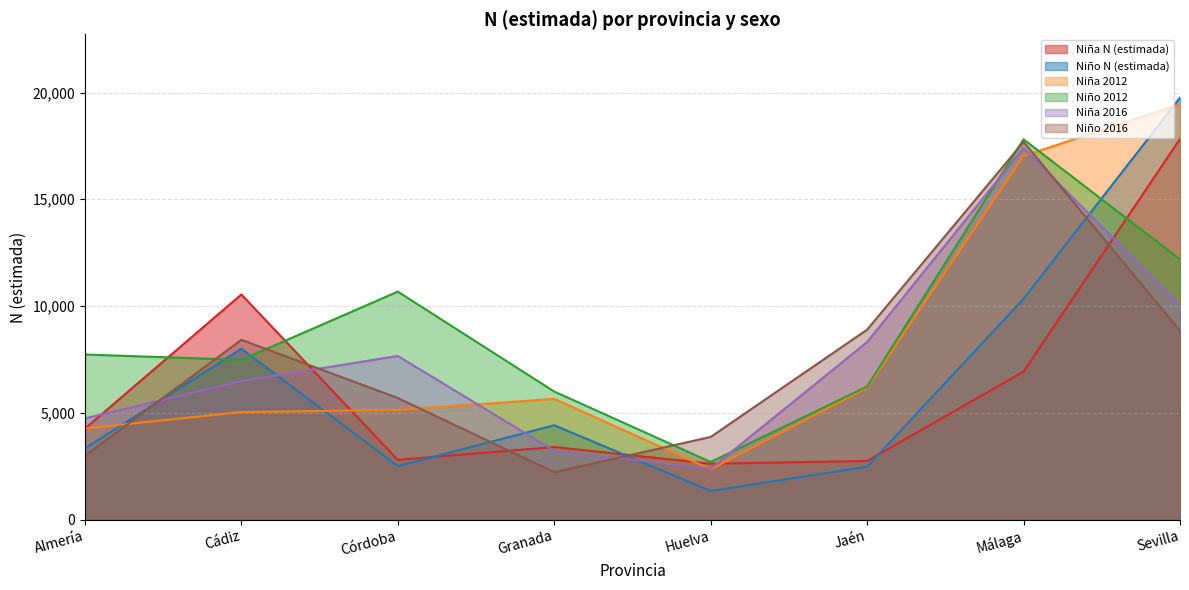

Does the chart display data point markers on the line(s)?

No